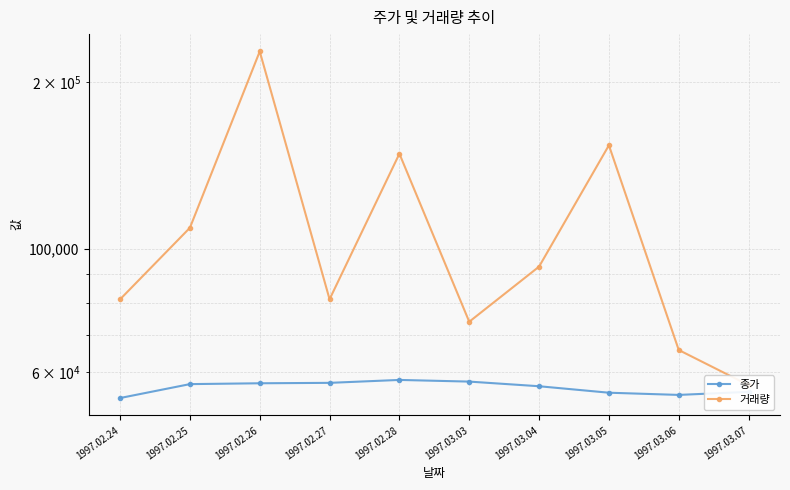

What is the total value across all series at 1997.02.27?

138390